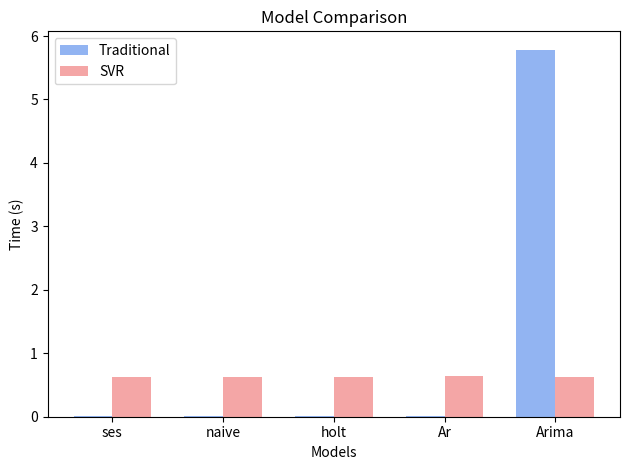

At which category does the chart reach its peak across all series?

Arima